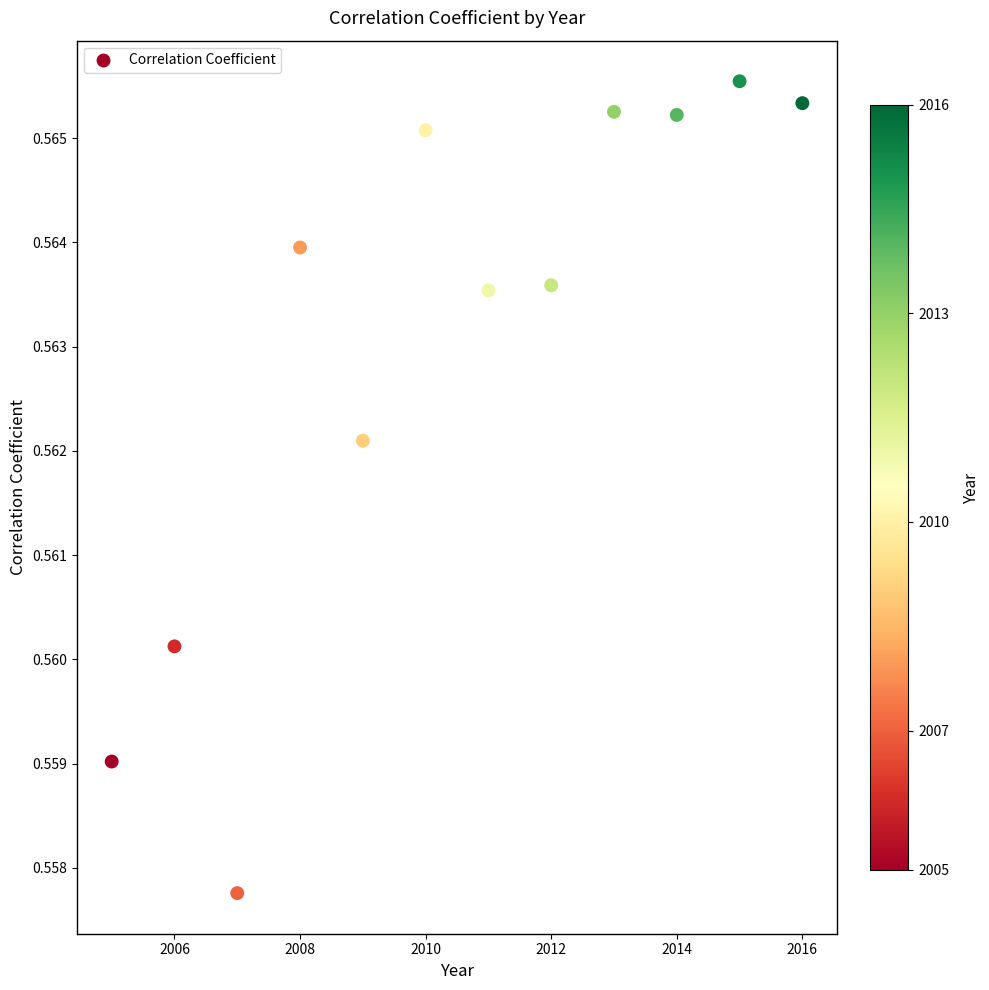

What is the average X value?

2010.5